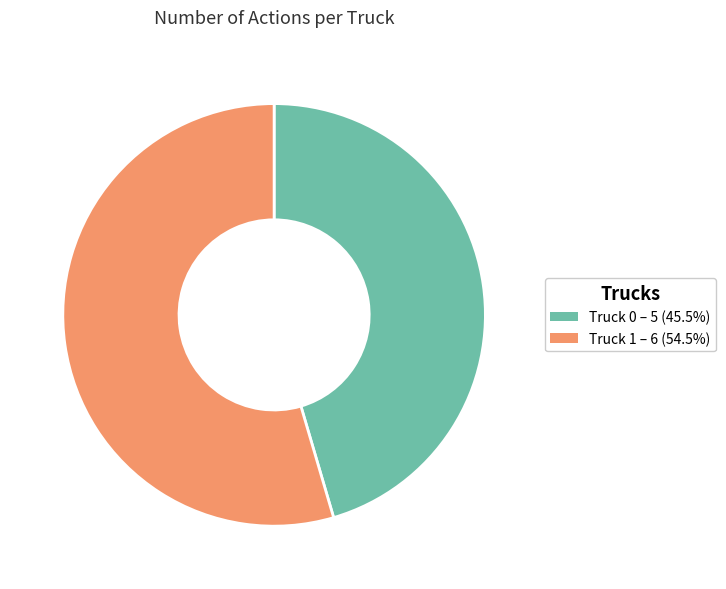

Count the number of slices in the pie.

2